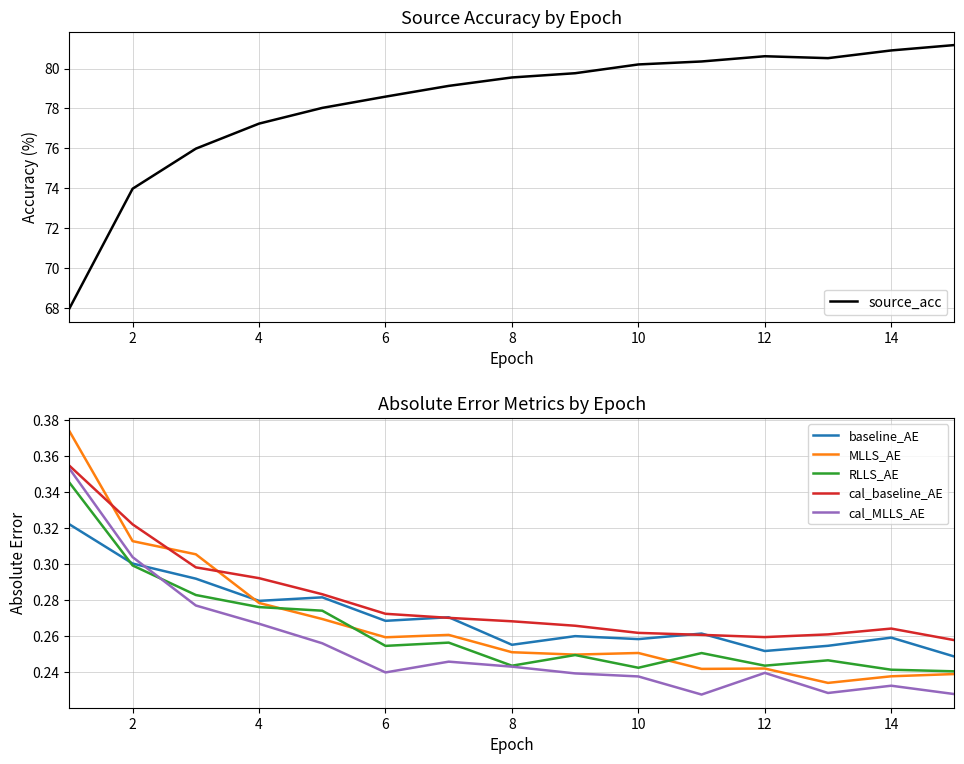

At how many categories does at least one series exceed 9?

15